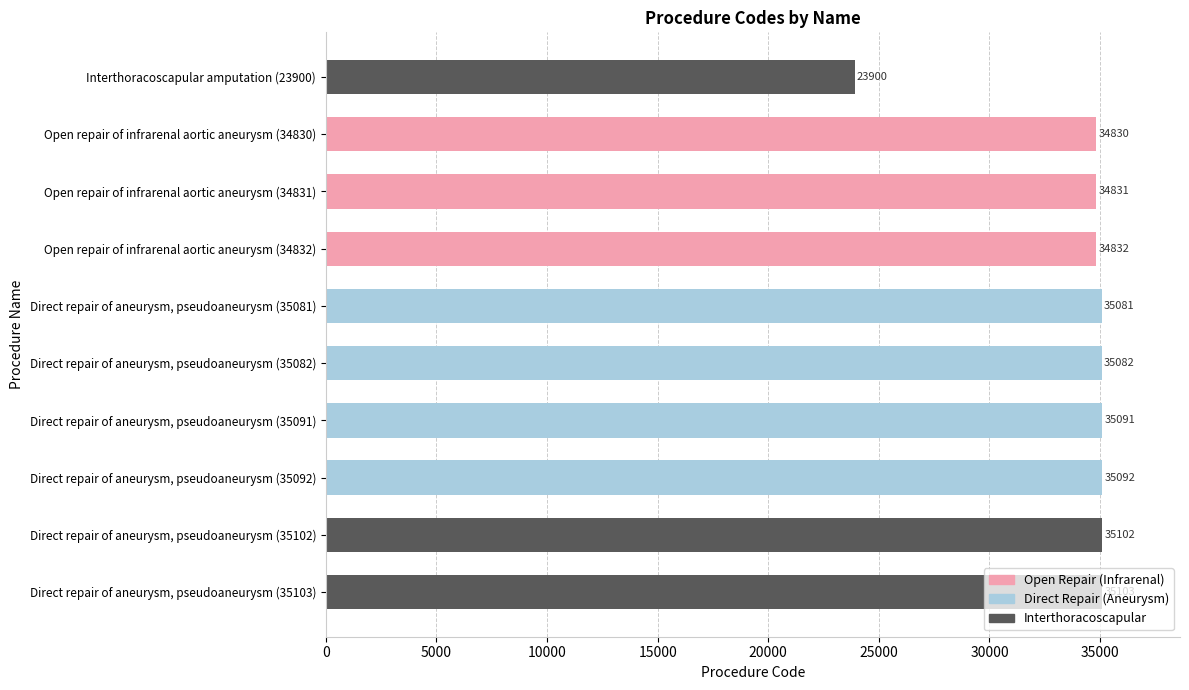

How many distinct data groups are displayed?

1